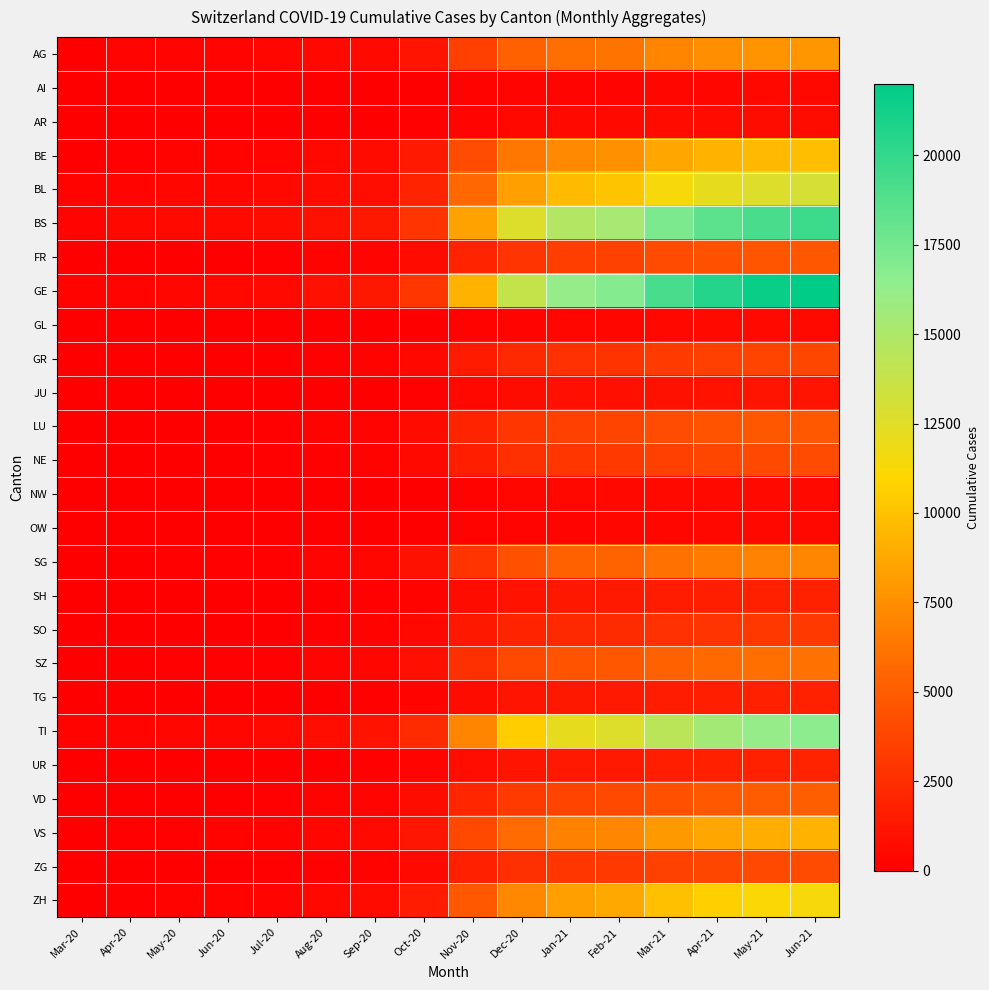

Reading left to right, transcribe all the data shown in this chart.

AG: Mar-20=4	Apr-20=260	May-20=320	Jun-20=330	Jul-20=360	Aug-20=480	Sep-20=600	Oct-20=1200	Nov-20=3500	Dec-20=5200	Jan-21=6000	Feb-21=6200	Mar-21=7000	Apr-21=7500	May-21=7800	Jun-21=7900
AI: Mar-20=0	Apr-20=2	May-20=5	Jun-20=6	Jul-20=8	Aug-20=15	Sep-20=22	Oct-20=55	Nov-20=180	Dec-20=280	Jan-21=320	Feb-21=330	Mar-21=380	Apr-21=410	May-21=430	Jun-21=440
AR: Mar-20=0	Apr-20=5	May-20=10	Jun-20=12	Jul-20=18	Aug-20=30	Sep-20=45	Oct-20=100	Nov-20=300	Dec-20=460	Jan-21=530	Feb-21=550	Mar-21=620	Apr-21=670	May-21=700	Jun-21=720
BE: Mar-20=0	Apr-20=120	May-20=200	Jun-20=220	Jul-20=290	Aug-20=450	Sep-20=620	Oct-20=1400	Nov-20=4200	Dec-20=6300	Jan-21=7300	Feb-21=7600	Mar-21=8600	Apr-21=9200	May-21=9600	Jun-21=9800
BL: Mar-20=251	Apr-20=309	May-20=380	Jun-20=400	Jul-20=470	Aug-20=650	Sep-20=850	Oct-20=1900	Nov-20=5600	Dec-20=8400	Jan-21=9700	Feb-21=10100	Mar-21=11400	Apr-21=12200	May-21=12700	Jun-21=13000
BS: Mar-20=292	Apr-20=434	May-20=520	Jun-20=550	Jul-20=700	Aug-20=980	Sep-20=1300	Oct-20=2900	Nov-20=8500	Dec-20=12700	Jan-21=14700	Feb-21=15300	Mar-21=17200	Apr-21=18400	May-21=19200	Jun-21=19600
FR: Mar-20=46	Apr-20=49	May-20=75	Jun-20=80	Jul-20=110	Aug-20=180	Sep-20=260	Oct-20=620	Nov-20=1900	Dec-20=2900	Jan-21=3400	Feb-21=3600	Mar-21=4100	Apr-21=4400	May-21=4600	Jun-21=4700
GE: Mar-20=241	Apr-20=305	May-20=400	Jun-20=430	Jul-20=600	Aug-20=920	Sep-20=1300	Oct-20=3000	Nov-20=9200	Dec-20=13900	Jan-21=16200	Feb-21=16900	Mar-21=19200	Apr-21=20600	May-21=21600	Jun-21=22000
GL: Mar-20=0	Apr-20=2	May-20=5	Jun-20=6	Jul-20=9	Aug-20=18	Sep-20=28	Oct-20=70	Nov-20=220	Dec-20=340	Jan-21=400	Feb-21=420	Mar-21=480	Apr-21=520	May-21=550	Jun-21=560
GR: Mar-20=0	Apr-20=20	May-20=40	Jun-20=45	Jul-20=70	Aug-20=130	Sep-20=200	Oct-20=480	Nov-20=1500	Dec-20=2300	Jan-21=2700	Feb-21=2800	Mar-21=3200	Apr-21=3500	May-21=3700	Jun-21=3800
JU: Mar-20=0	Apr-20=8	May-20=15	Jun-20=17	Jul-20=25	Aug-20=45	Sep-20=68	Oct-20=160	Nov-20=490	Dec-20=740	Jan-21=860	Feb-21=900	Mar-21=1020	Apr-21=1100	May-21=1150	Jun-21=1180
LU: Mar-20=0	Apr-20=40	May-20=70	Jun-20=78	Jul-20=110	Aug-20=190	Sep-20=280	Oct-20=660	Nov-20=2000	Dec-20=3000	Jan-21=3500	Feb-21=3700	Mar-21=4200	Apr-21=4500	May-21=4700	Jun-21=4800
NE: Mar-20=0	Apr-20=30	May-20=55	Jun-20=62	Jul-20=90	Aug-20=160	Sep-20=240	Oct-20=560	Nov-20=1700	Dec-20=2600	Jan-21=3000	Feb-21=3100	Mar-21=3500	Apr-21=3800	May-21=3950	Jun-21=4050
NW: Mar-20=0	Apr-20=3	May-20=7	Jun-20=8	Jul-20=12	Aug-20=22	Sep-20=34	Oct-20=82	Nov-20=250	Dec-20=380	Jan-21=440	Feb-21=460	Mar-21=520	Apr-21=560	May-21=590	Jun-21=600
OW: Mar-20=0	Apr-20=2	May-20=5	Jun-20=6	Jul-20=9	Aug-20=17	Sep-20=26	Oct-20=62	Nov-20=190	Dec-20=290	Jan-21=340	Feb-21=360	Mar-21=410	Apr-21=440	May-21=460	Jun-21=470
SG: Mar-20=49	Apr-20=62	May-20=90	Jun-20=100	Jul-20=150	Aug-20=270	Sep-20=400	Oct-20=950	Nov-20=2900	Dec-20=4400	Jan-21=5200	Feb-21=5400	Mar-21=6100	Apr-21=6600	May-21=6900	Jun-21=7100
SH: Mar-20=0	Apr-20=10	May-20=20	Jun-20=23	Jul-20=35	Aug-20=65	Sep-20=100	Oct-20=240	Nov-20=740	Dec-20=1100	Jan-21=1300	Feb-21=1400	Mar-21=1600	Apr-21=1700	May-21=1800	Jun-21=1850
SO: Mar-20=0	Apr-20=20	May-20=38	Jun-20=43	Jul-20=65	Aug-20=120	Sep-20=180	Oct-20=430	Nov-20=1300	Dec-20=2000	Jan-21=2300	Feb-21=2400	Mar-21=2700	Apr-21=2900	May-21=3050	Jun-21=3100
SZ: Mar-20=10	Apr-20=65	May-20=100	Jun-20=112	Jul-20=160	Aug-20=270	Sep-20=380	Oct-20=860	Nov-20=2600	Dec-20=3900	Jan-21=4500	Feb-21=4700	Mar-21=5300	Apr-21=5700	May-21=5950	Jun-21=6100
TG: Mar-20=0	Apr-20=10	May-20=20	Jun-20=23	Jul-20=36	Aug-20=68	Sep-20=105	Oct-20=250	Nov-20=770	Dec-20=1150	Jan-21=1340	Feb-21=1400	Mar-21=1580	Apr-21=1700	May-21=1780	Jun-21=1820
TI: Mar-20=202	Apr-20=314	May-20=390	Jun-20=420	Jul-20=540	Aug-20=800	Sep-20=1050	Oct-20=2350	Nov-20=7000	Dec-20=10500	Jan-21=12200	Feb-21=12700	Mar-21=14400	Apr-21=15500	May-21=16200	Jun-21=16600
UR: Mar-20=11	Apr-20=26	May-20=35	Jun-20=38	Jul-20=50	Aug-20=80	Sep-20=110	Oct-20=260	Nov-20=790	Dec-20=1200	Jan-21=1400	Feb-21=1460	Mar-21=1660	Apr-21=1790	May-21=1880	Jun-21=1920
VD: Mar-20=0	Apr-20=30	May-20=58	Jun-20=66	Jul-20=100	Aug-20=190	Sep-20=290	Oct-20=700	Nov-20=2100	Dec-20=3200	Jan-21=3700	Feb-21=3900	Mar-21=4400	Apr-21=4750	May-21=4950	Jun-21=5100
VS: Mar-20=35	Apr-20=112	May-20=160	Jun-20=175	Jul-20=240	Aug-20=390	Sep-20=560	Oct-20=1280	Nov-20=3900	Dec-20=5800	Jan-21=6800	Feb-21=7100	Mar-21=8000	Apr-21=8600	May-21=9000	Jun-21=9200
ZG: Mar-20=12	Apr-20=41	May-20=60	Jun-20=67	Jul-20=95	Aug-20=165	Sep-20=240	Oct-20=570	Nov-20=1720	Dec-20=2600	Jan-21=3000	Feb-21=3150	Mar-21=3550	Apr-21=3820	May-21=3990	Jun-21=4090
ZH: Mar-20=0	Apr-20=100	May-20=180	Jun-20=200	Jul-20=280	Aug-20=480	Sep-20=680	Oct-20=1580	Nov-20=4800	Dec-20=7200	Jan-21=8400	Feb-21=8800	Mar-21=9900	Apr-21=10700	May-21=11200	Jun-21=11400